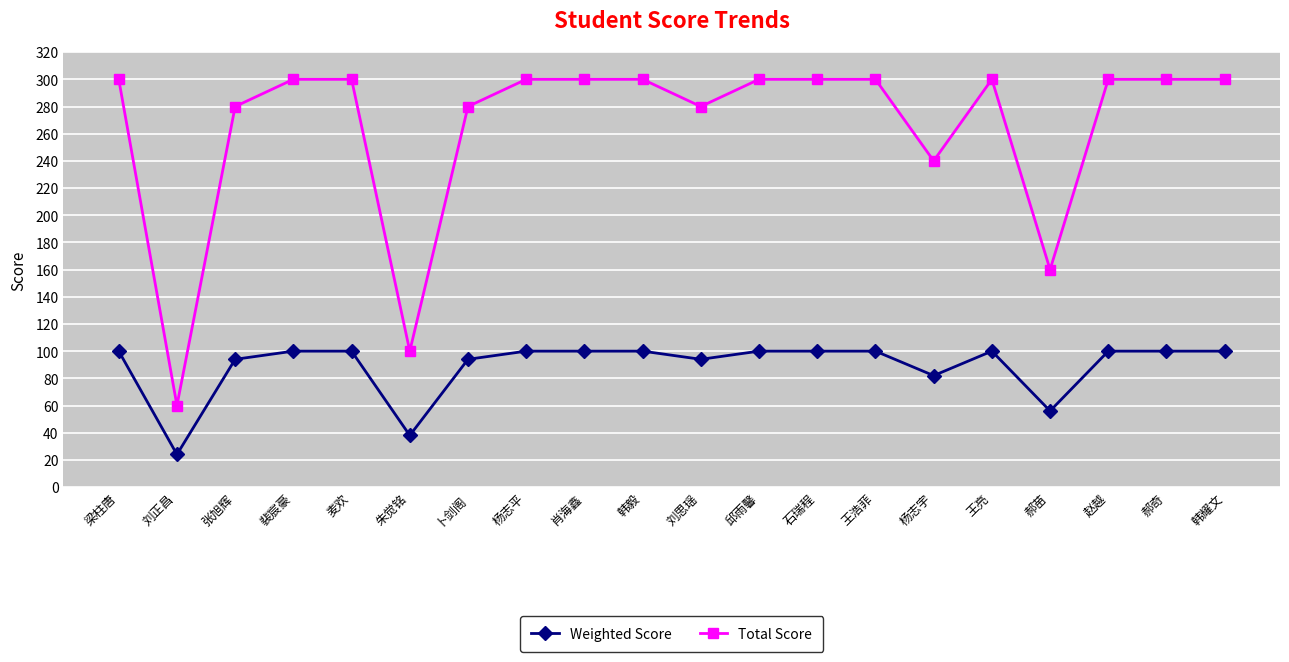

True or false: Total Score and Weighted Score cross at least once.

False